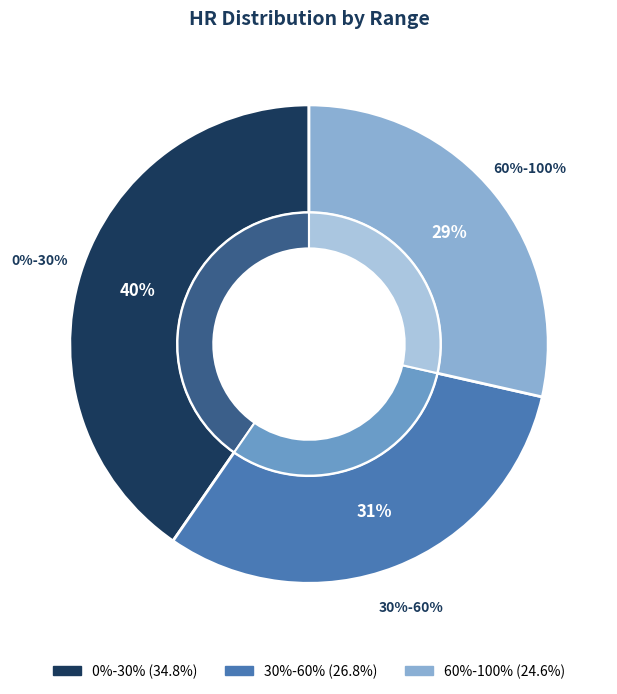

Is it true that 0%-30% is 35% of the pie?

False